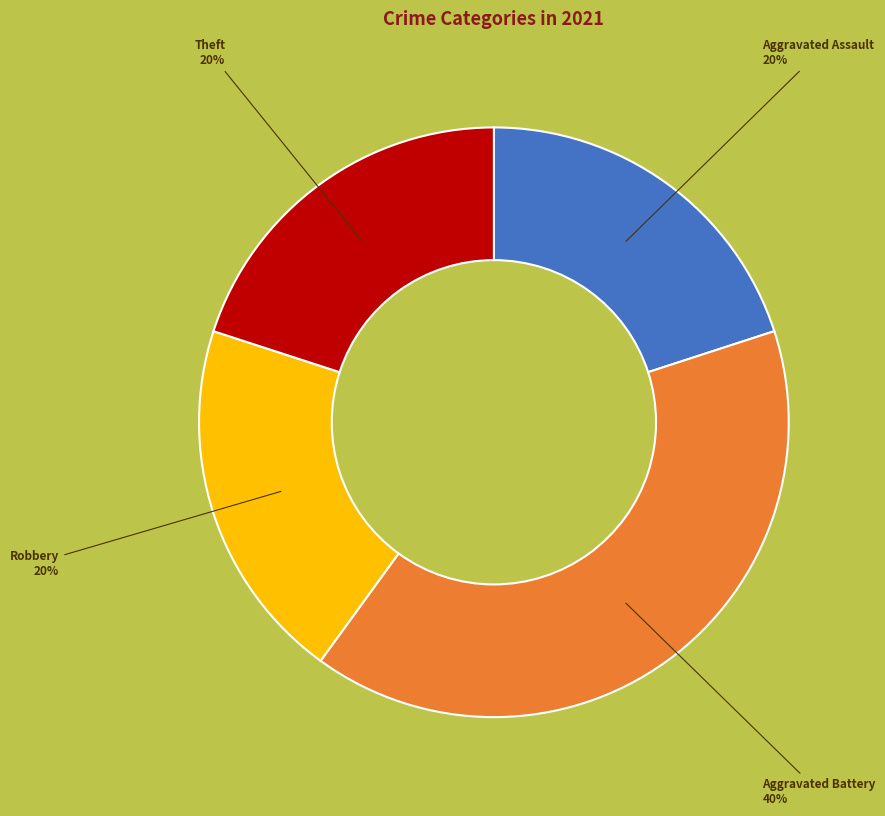

Is there a majority slice in this chart?

No